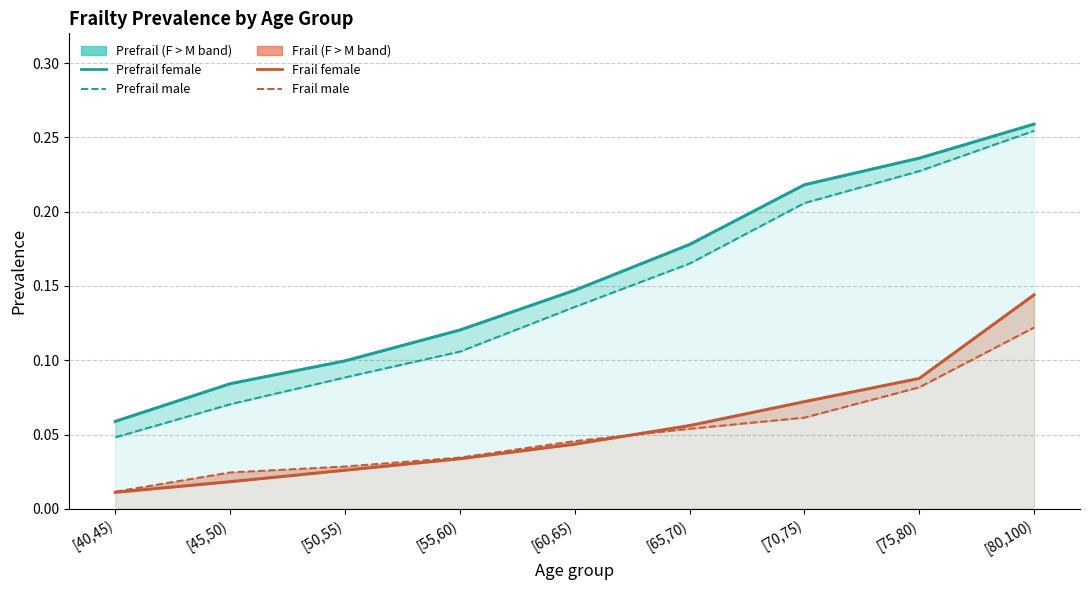

Is the value of frail_female at [65,70) greater than the value of frail_male at [55,60)?

Yes